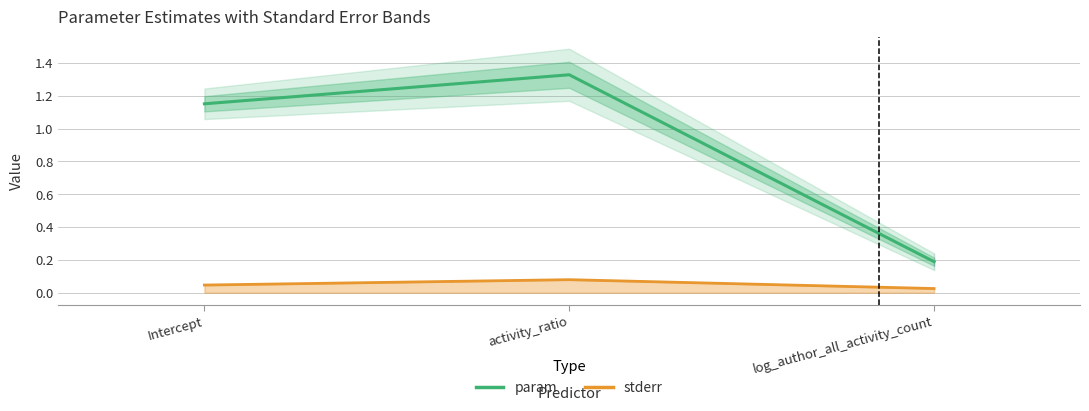

Reading left to right, extract all data points from this chart.

param: 1.2	1.3	0.2
stderr: 0.0	0.1	0.0